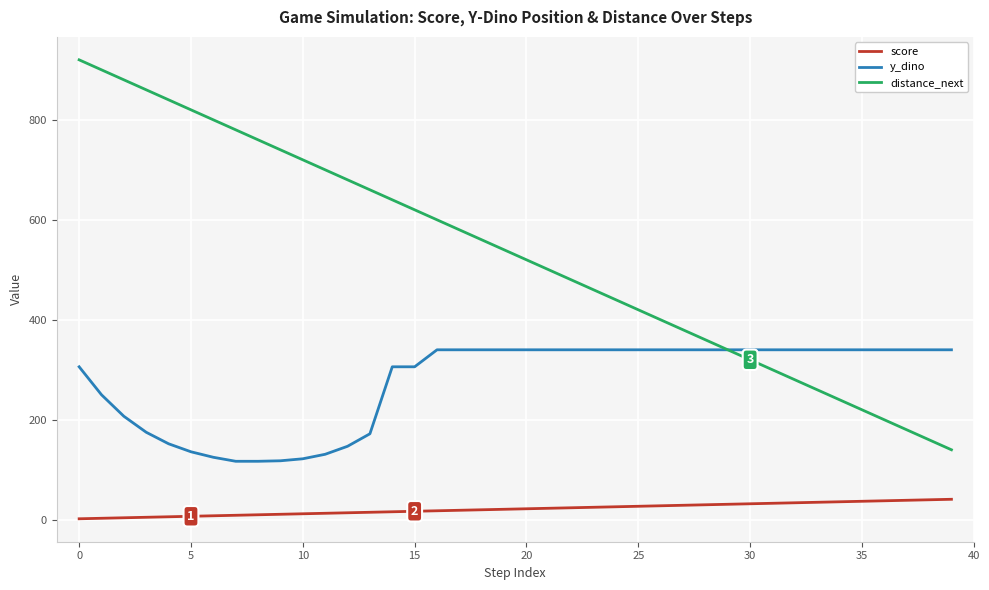

How many distinct data groups are displayed?

3